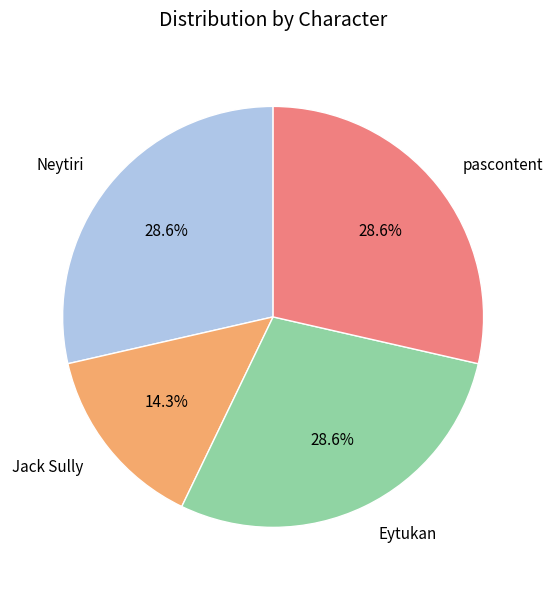

Is Eytukan the majority of the pie?

No